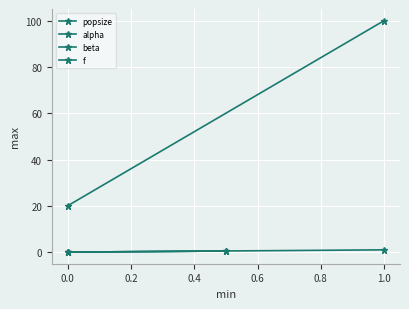

Reading right to left, extract all data points from this chart.

popsize: 100.0	20.0
alpha: 0.5	0.0
beta: 0.5	0.0
f: 1.0	0.0